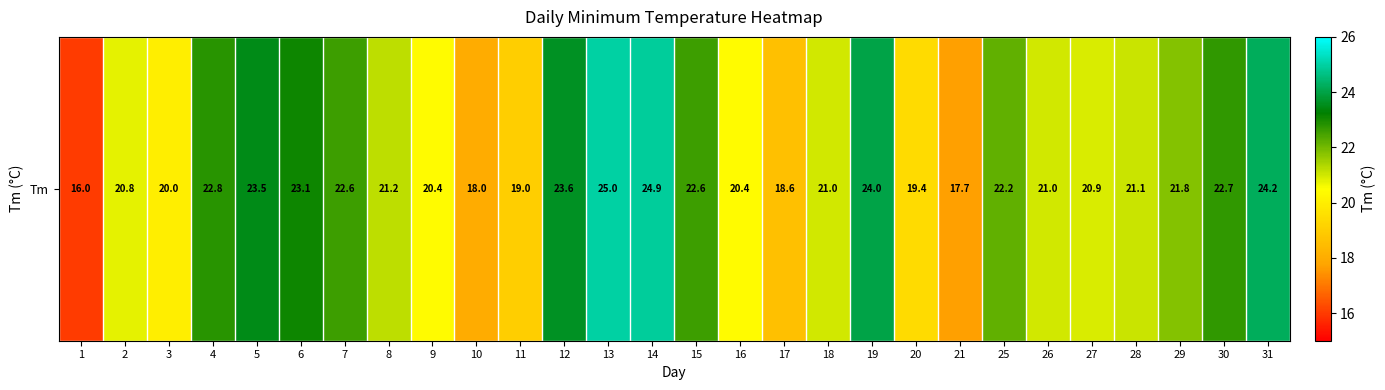

What is the ratio of the value at 27 to the value at 14?

0.8